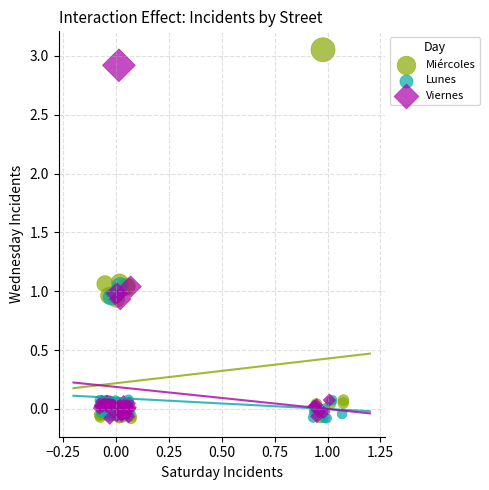

Which series has the widest spread of Y values?

Miércoles